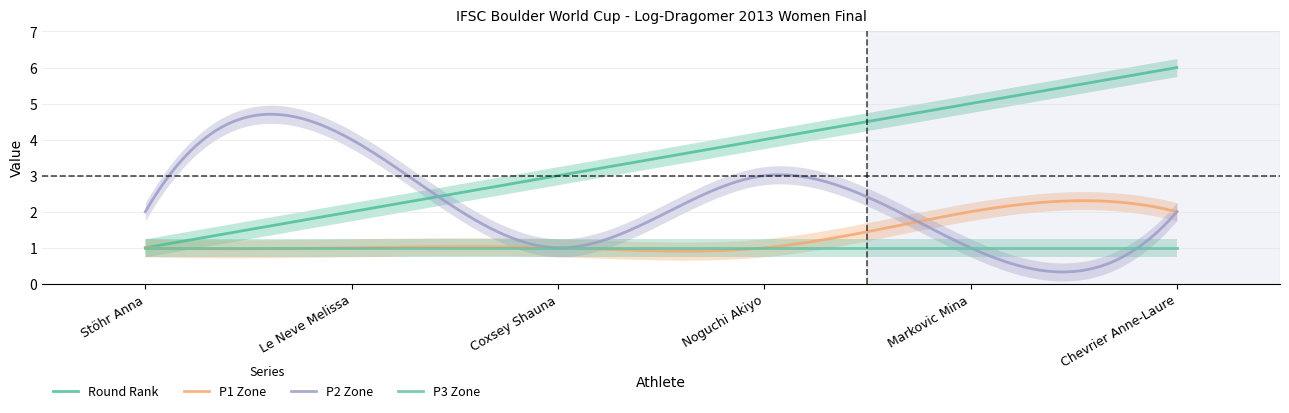

At which category is the sum across all series the highest?

Chevrier Anne-Laure